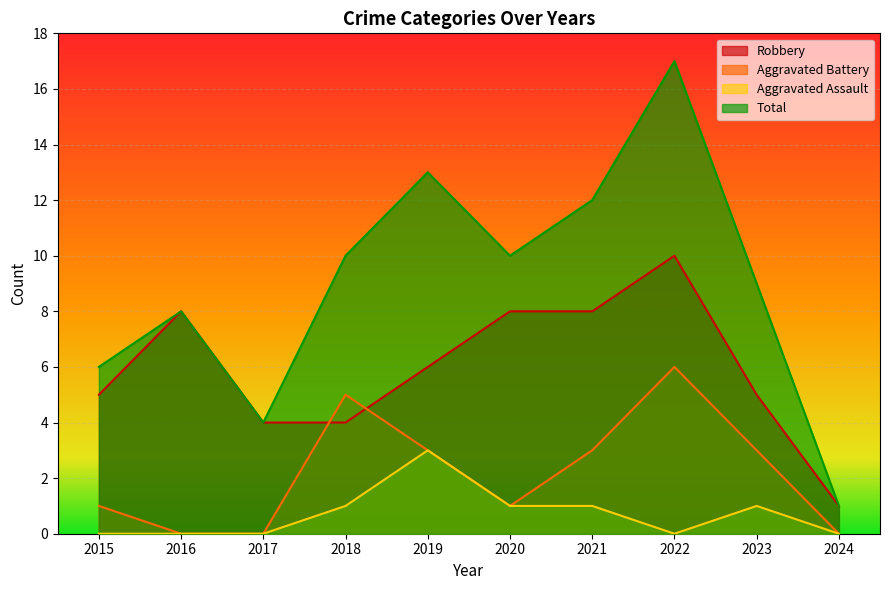

Which label corresponds to the largest value in the chart?

2022